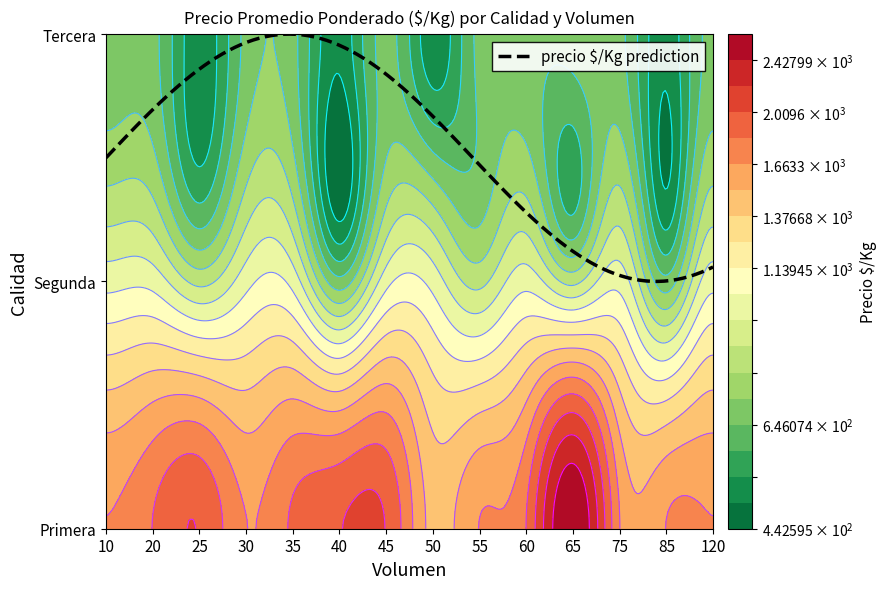

List the series in order of their overall mean, lowest first.

Tercera, Segunda, Primera